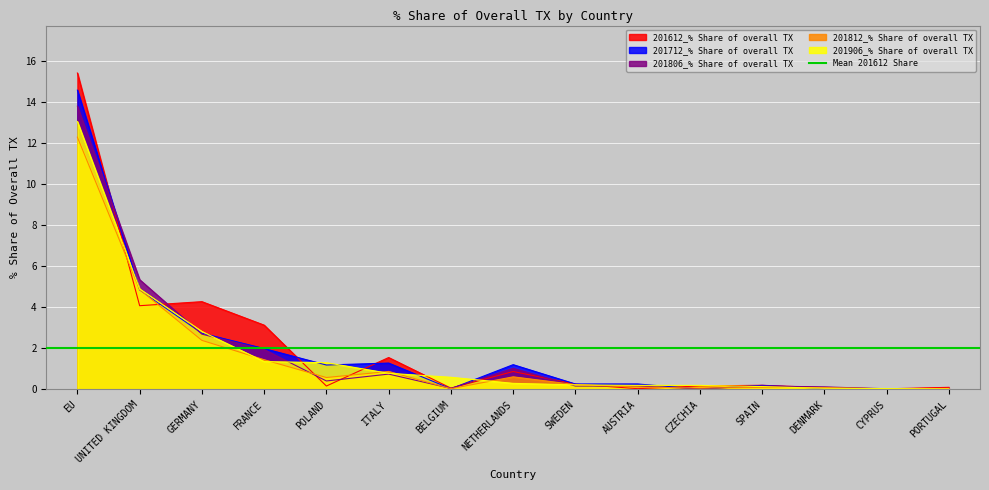

Reading right to left, extract all data points from this chart.

201612_% Share of overall TX: 0.1	0.0	0.1	0.2	0.2	0.0	0.3	0.9	0.1	1.6	0.2	3.1	4.3	4.1	15.4
201712_% Share of overall TX: 0.0	0.0	0.1	0.2	0.0	0.3	0.3	1.2	0.0	1.3	1.2	2.0	2.7	4.9	14.6
201806_% Share of overall TX: 0.1	0.0	0.1	0.2	0.0	0.2	0.2	1.0	0.1	0.8	0.4	1.9	2.7	5.4	13.8
201812_% Share of overall TX: 0.1	0.0	0.1	0.1	0.1	0.1	0.2	0.6	0.0	0.9	0.6	1.5	2.4	4.9	12.3
201906_% Share of overall TX: 0.0	0.0	0.1	0.1	0.2	0.2	0.2	0.3	0.6	0.8	1.3	1.4	2.8	4.9	13.1